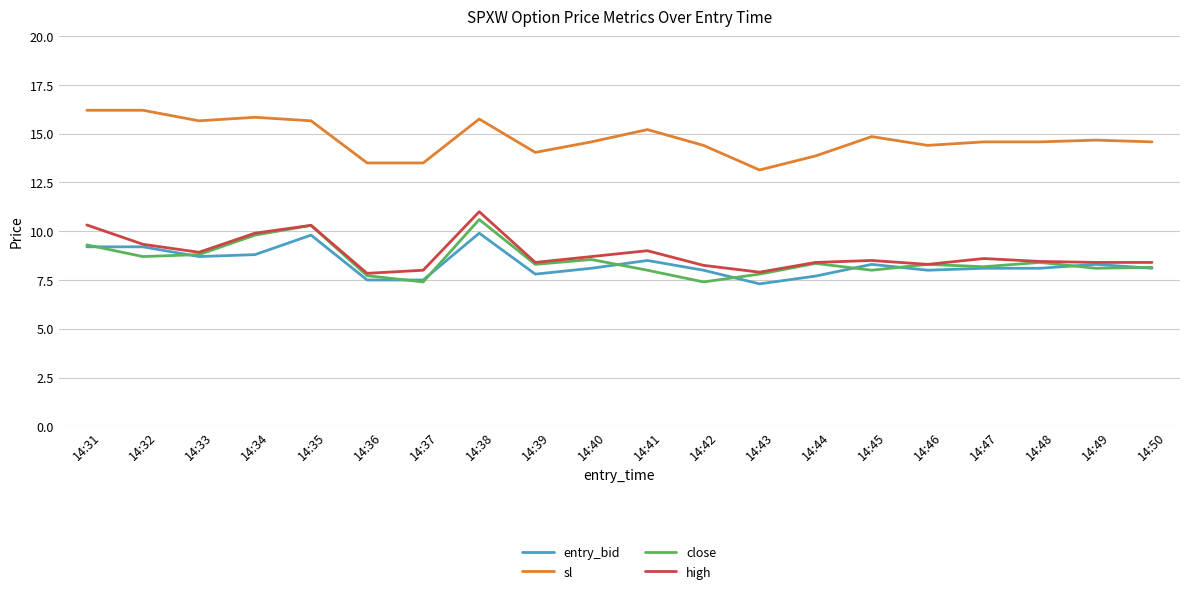

Where is the first local maximum for high?

14:35